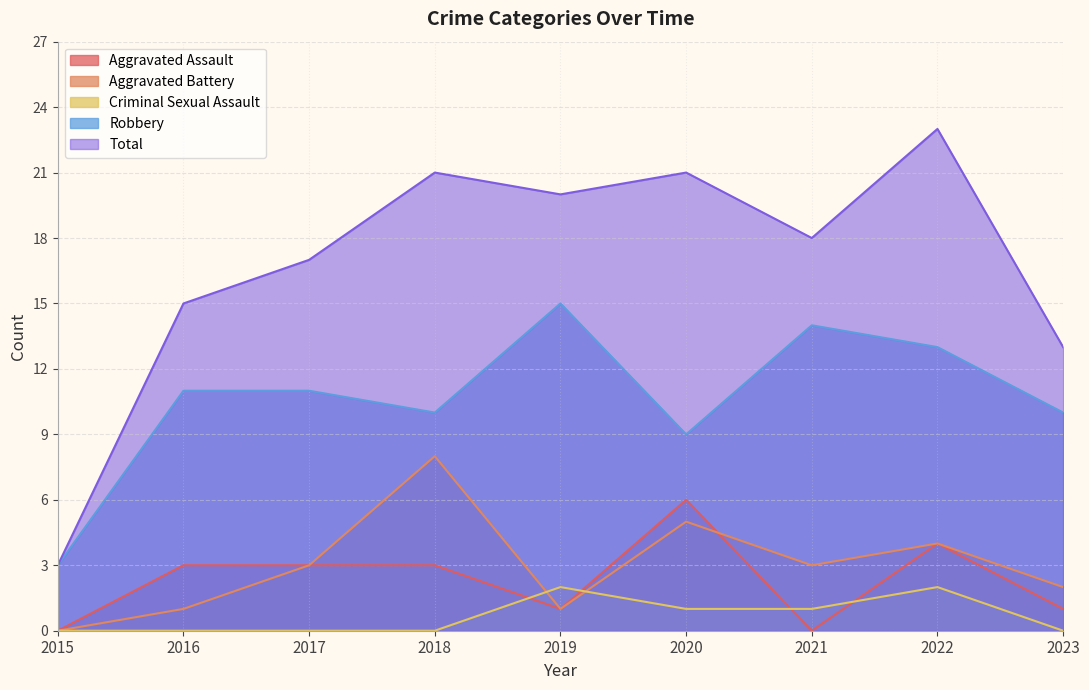

How many lines are shown in the chart?

5